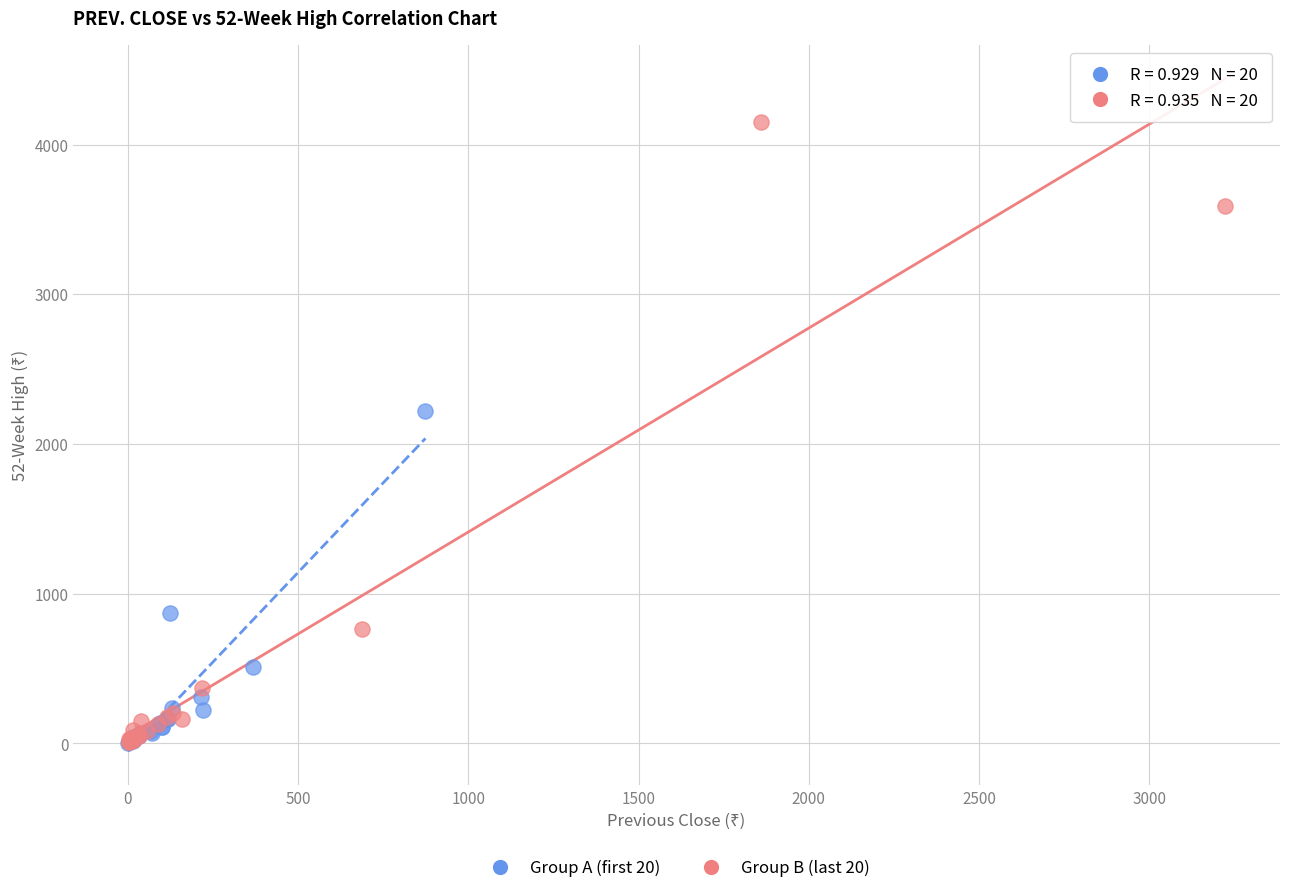

Which series contains the highest Y value?

Group B (last 20)